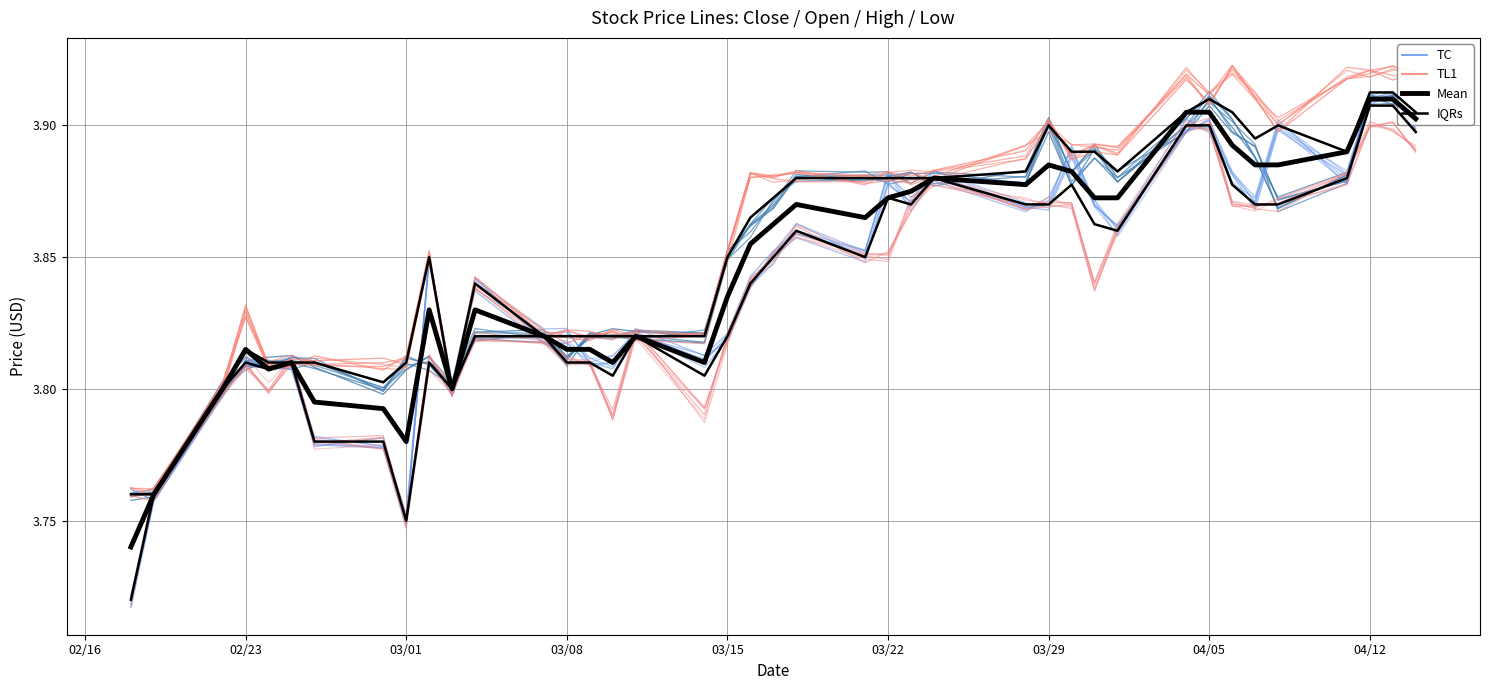

Count the number of data series in this chart.

4